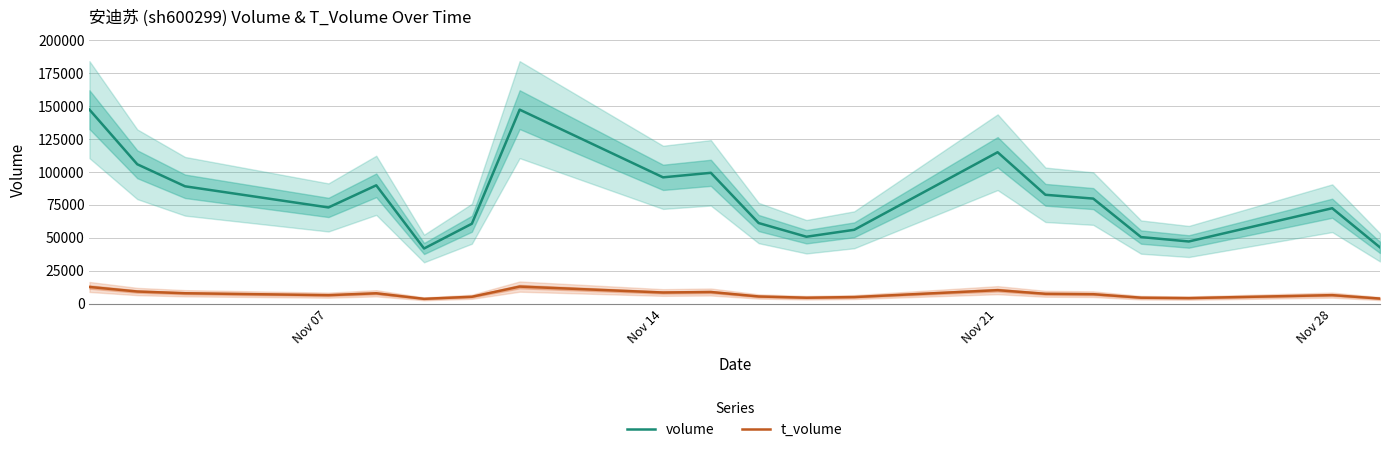

True or false: t_volume and volume cross at least once.

False